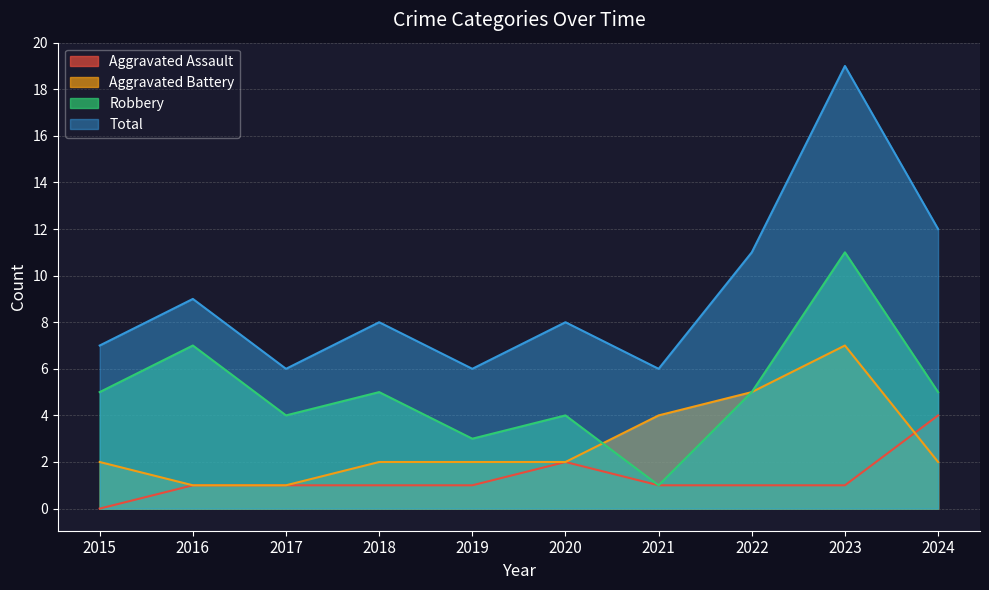

Is it true that Aggravated Assault equals 1 at 2021?

True